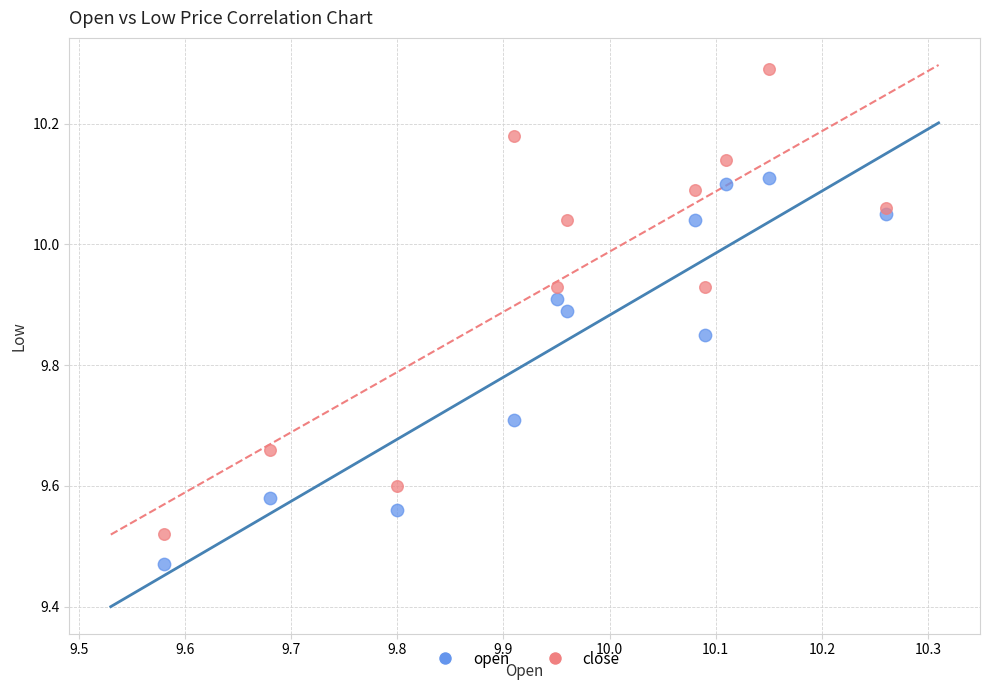

Which series has the widest spread of Y values?

close